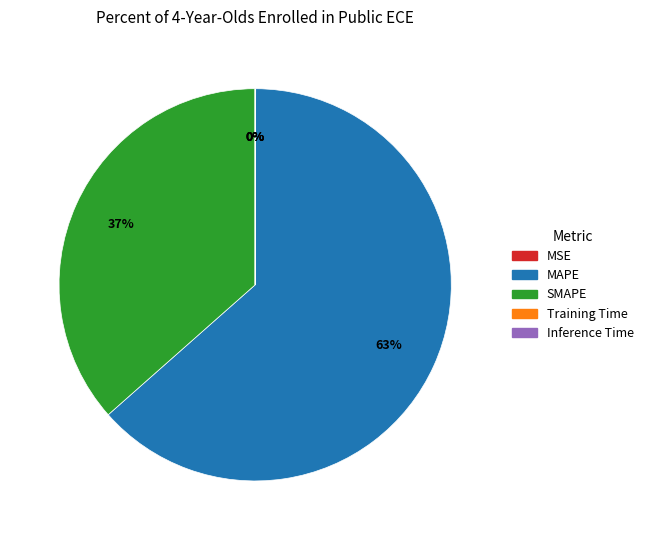

What percentage is the SMAPE slice, to the nearest percent?

37%